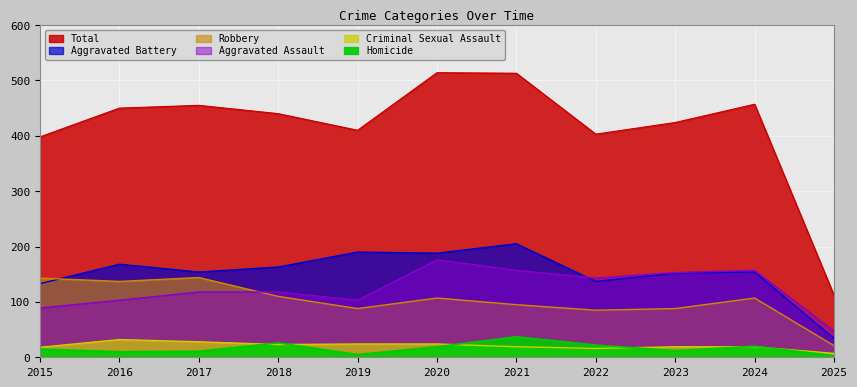

How many lines are shown in the chart?

6